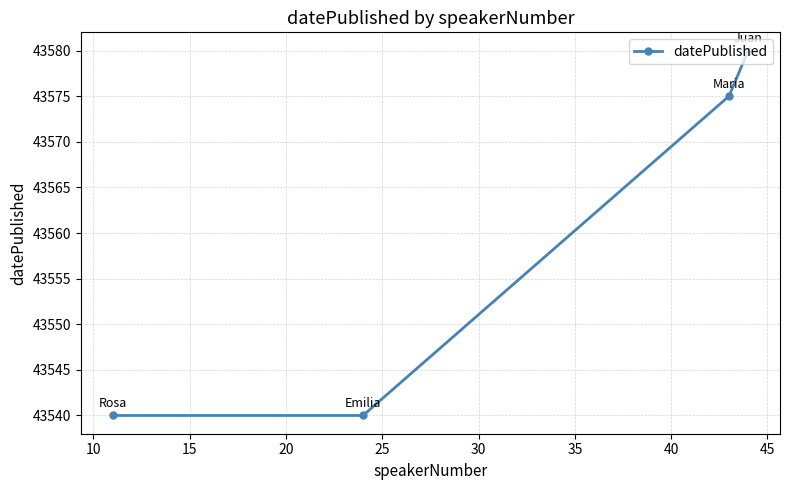

What is the difference between the maximum and minimum values?

40